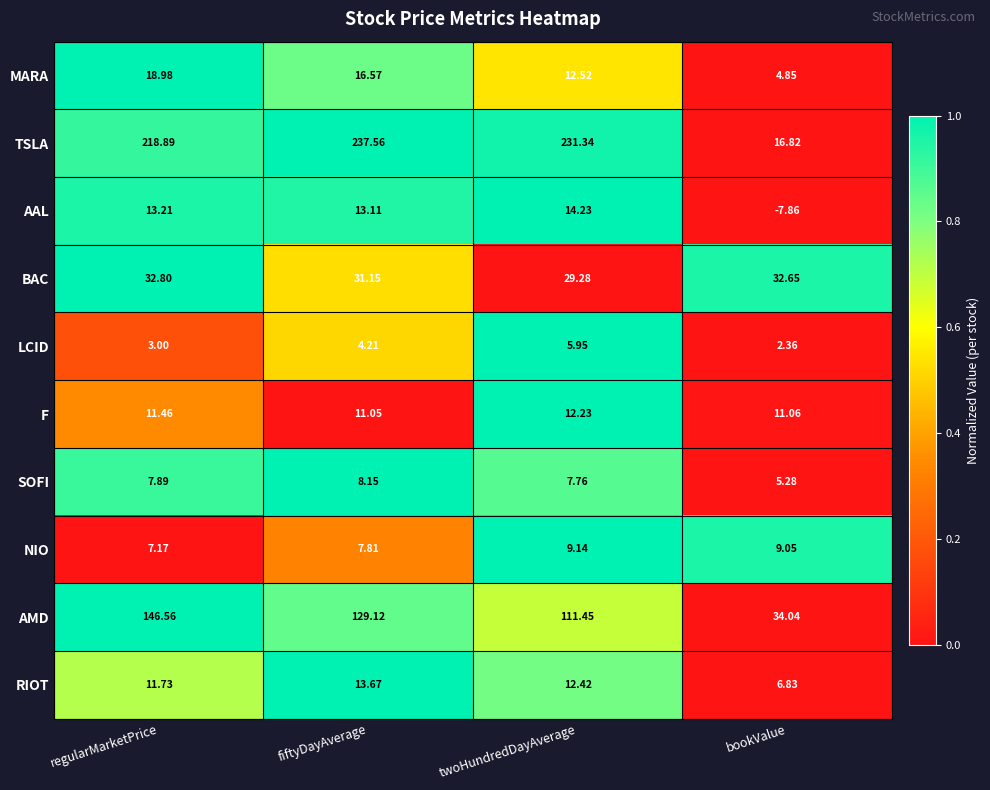

At which label does LCID first exceed 4?

fiftyDayAverage